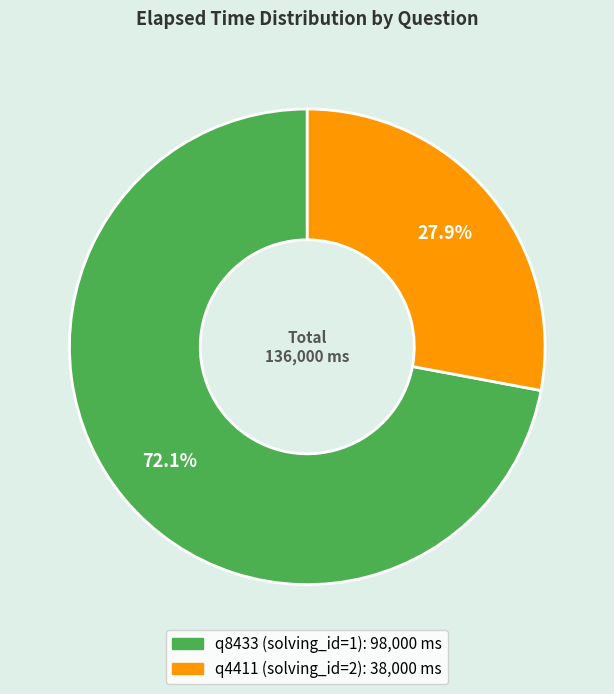

What percentage is NOT represented by q8433 (solving_id=1)?

27.9%